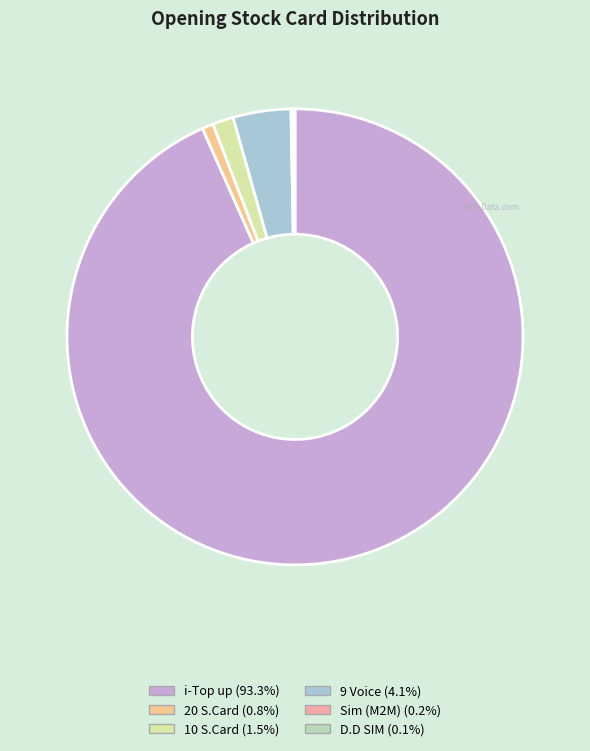

What percentage is the 20 S.Card slice, to the nearest percent?

1%